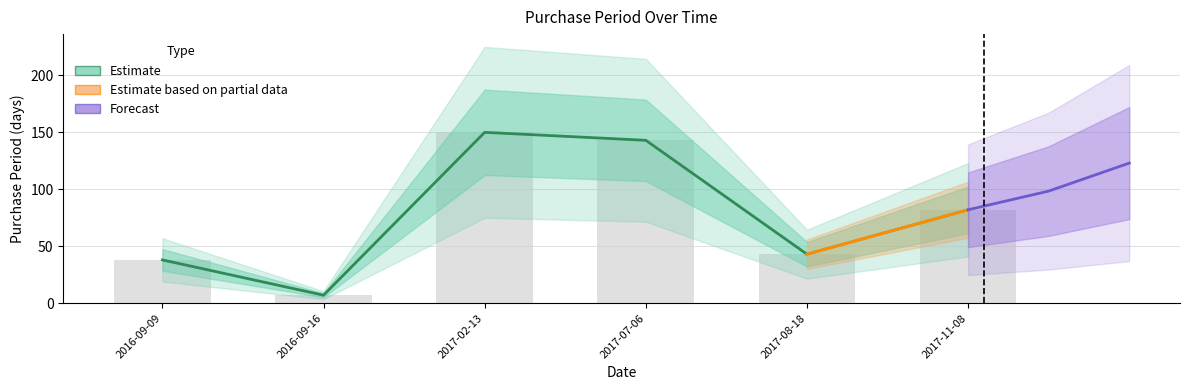

Which label corresponds to the largest value in the chart?

2017-02-13